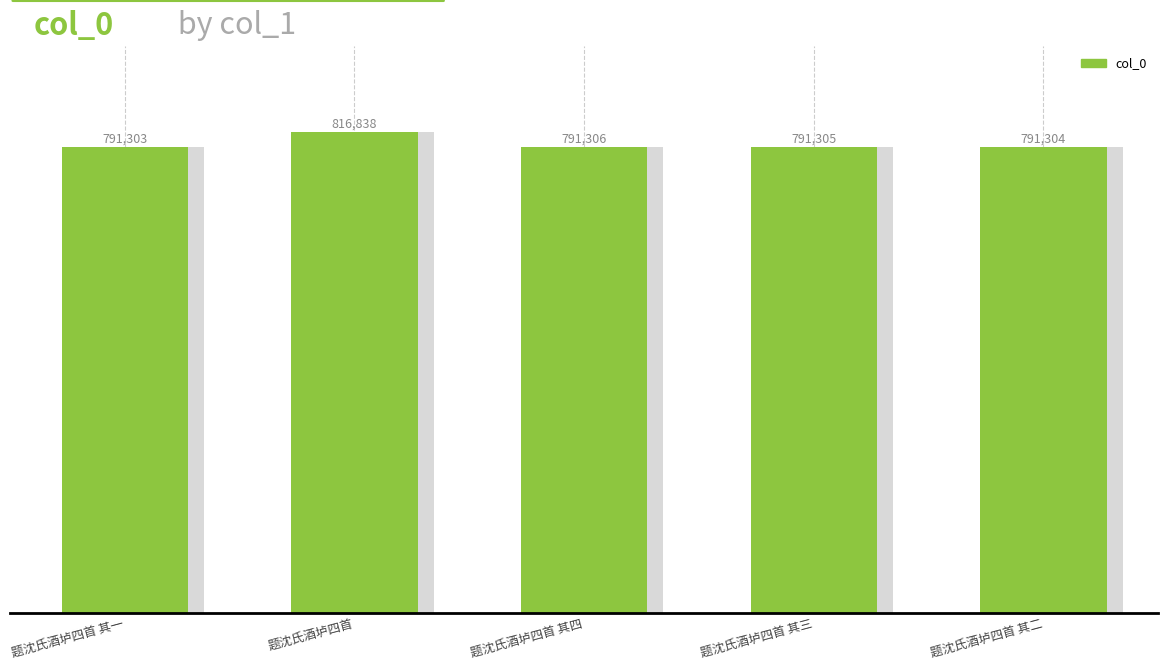

At which category does the chart reach its minimum across all series?

题沈氏酒垆四首 其一